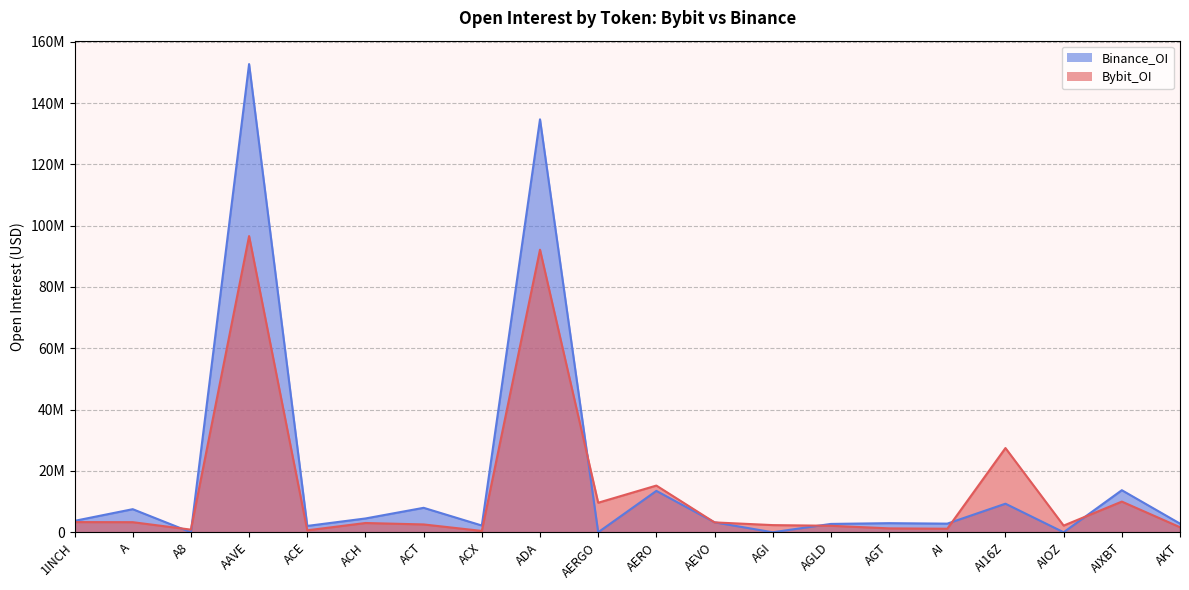

What is the label of the 6th point from the left?

ACH